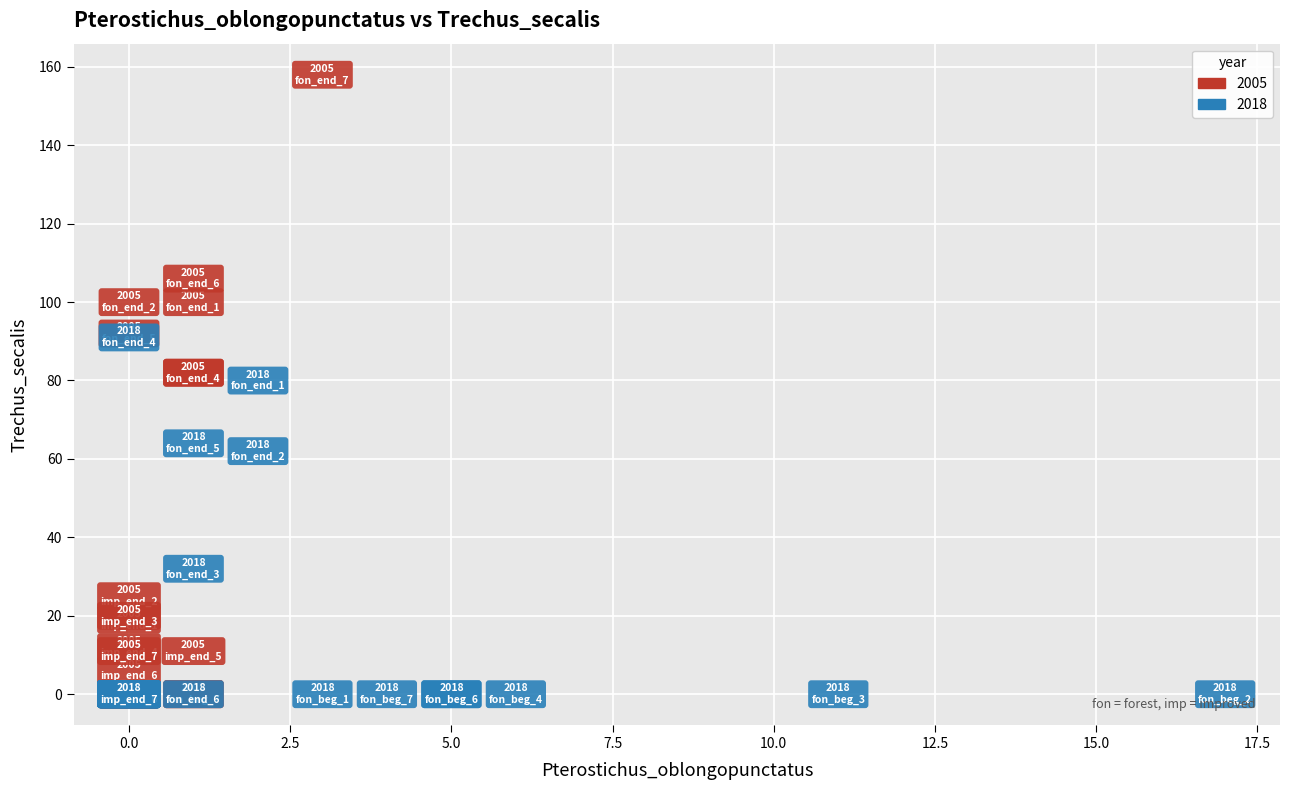

Which series reaches the maximum Y coordinate?

2005